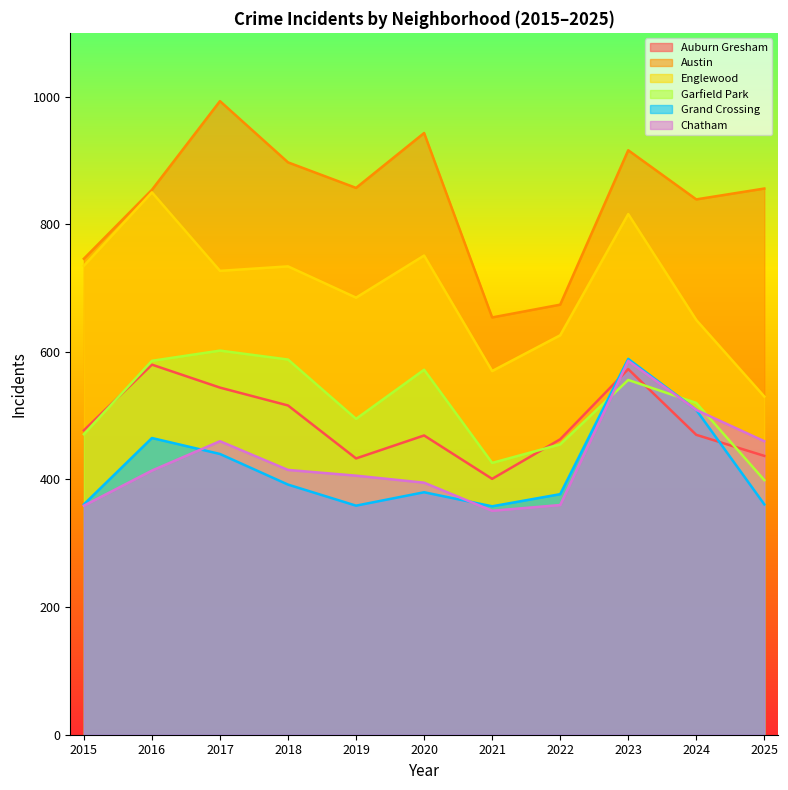

How many lines are shown in the chart?

6